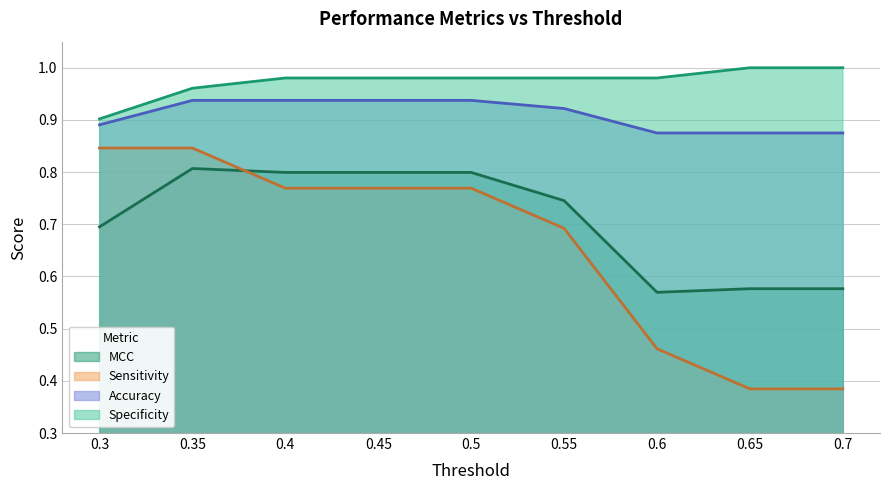

What is the sum of all Specificity values?

8.8